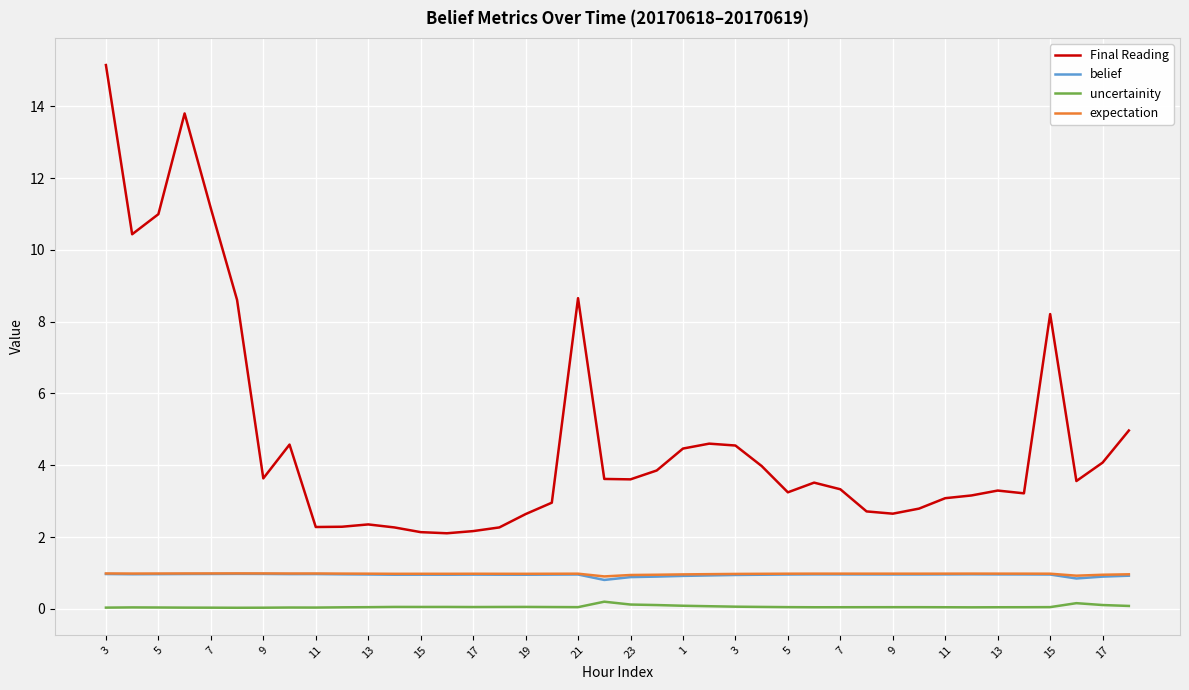

True or false: belief and uncertainity cross at least once.

False